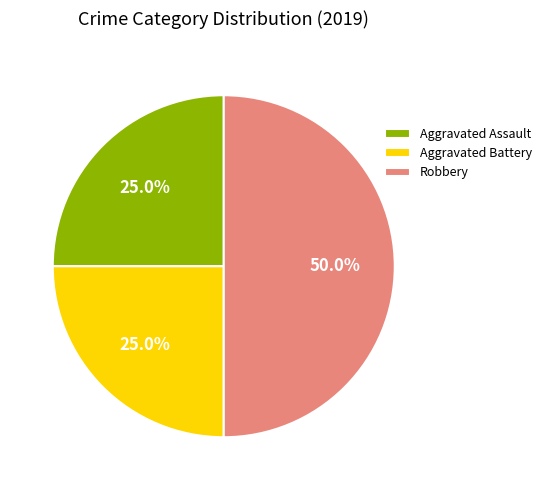

Is it true that Aggravated Assault is 25% of the pie?

True